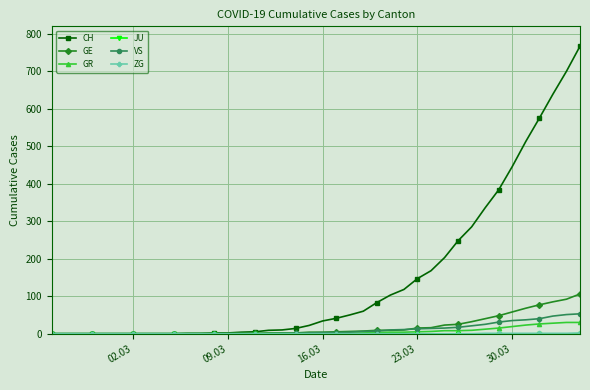

Which series has the largest total across all categories?

CH